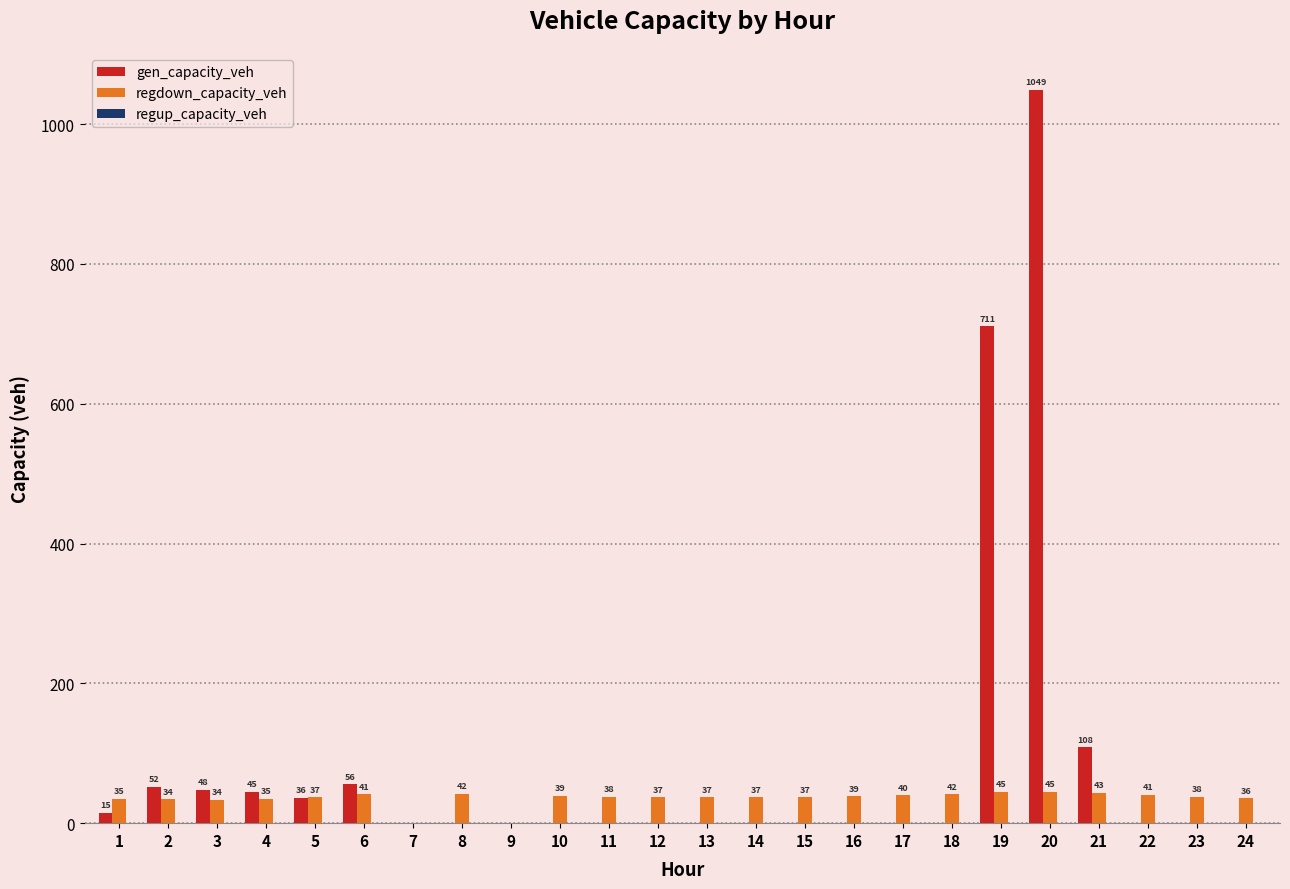

Is the value of gen_capacity_veh at 23 greater than the value of regdown_capacity_veh at 3?

No